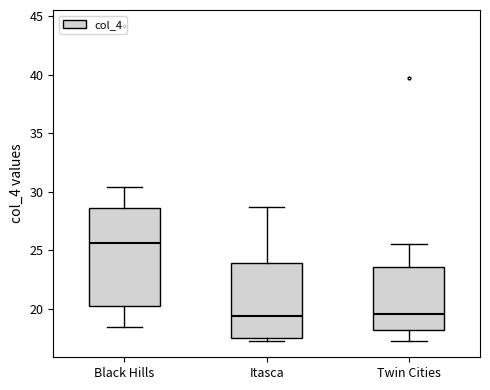

Which box is the tallest, from its lower edge to its upper edge?

Black Hills